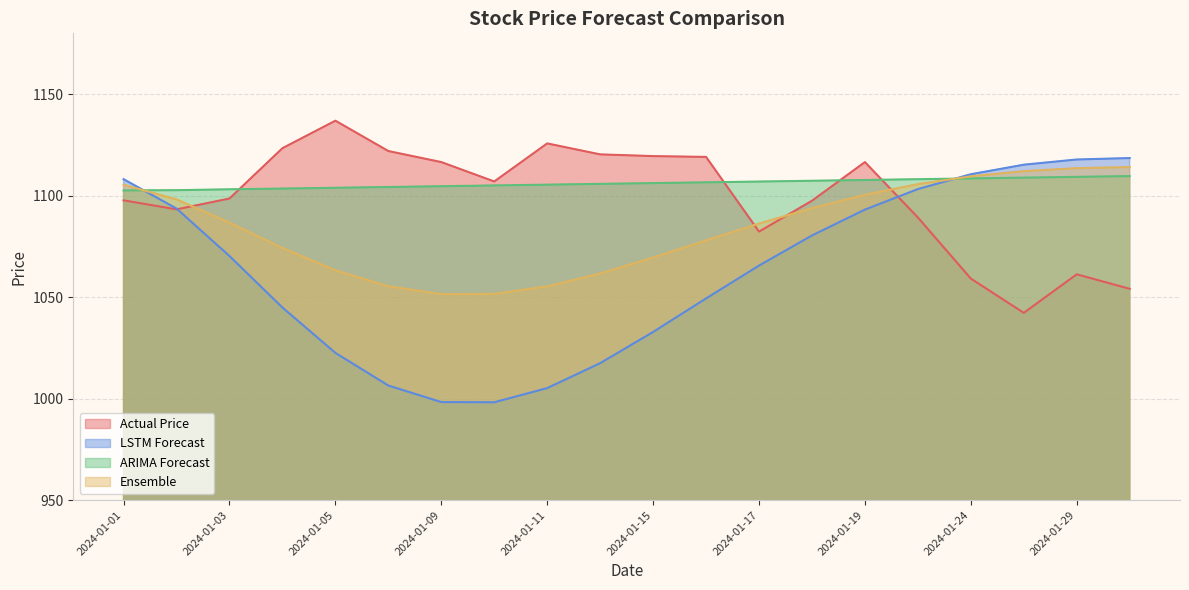

Where is Actual Price nearest to the value 1089?

2024-01-23